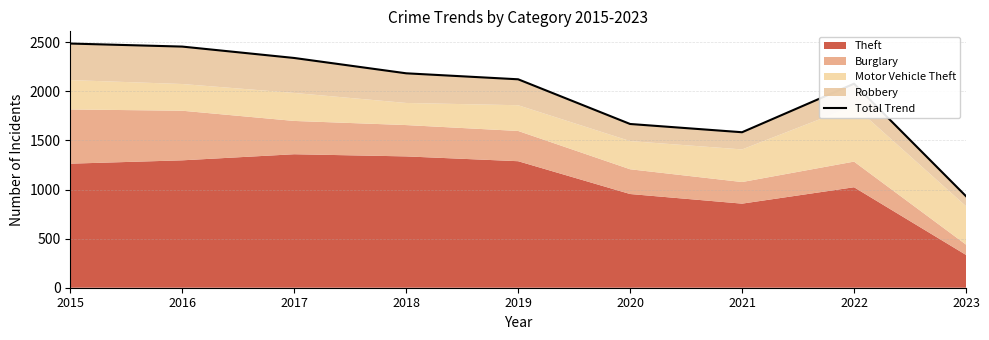

What is the value of the 5th point from the left?

2122